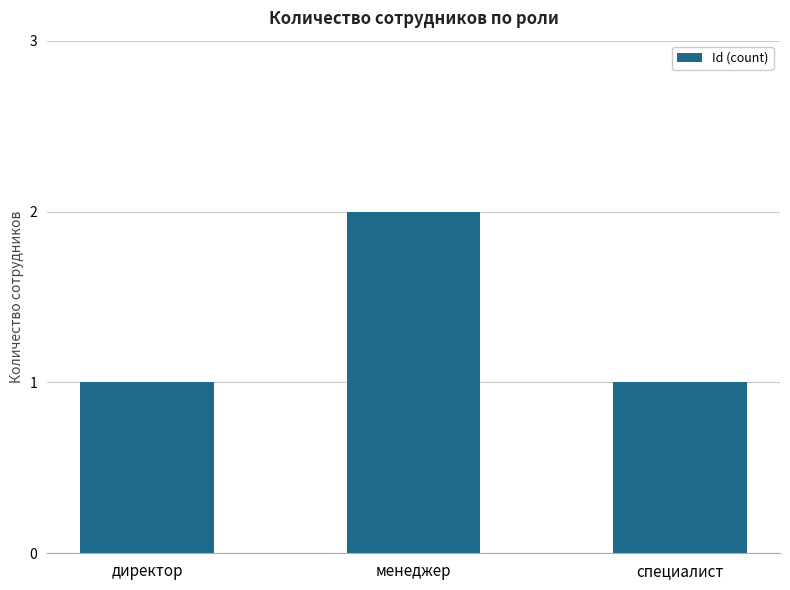

The chart shows a value of 1 at специалист. True or false?

True